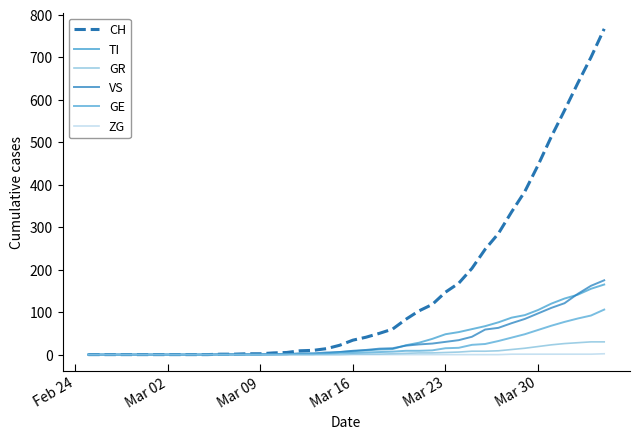

How many lines are shown in the chart?

6